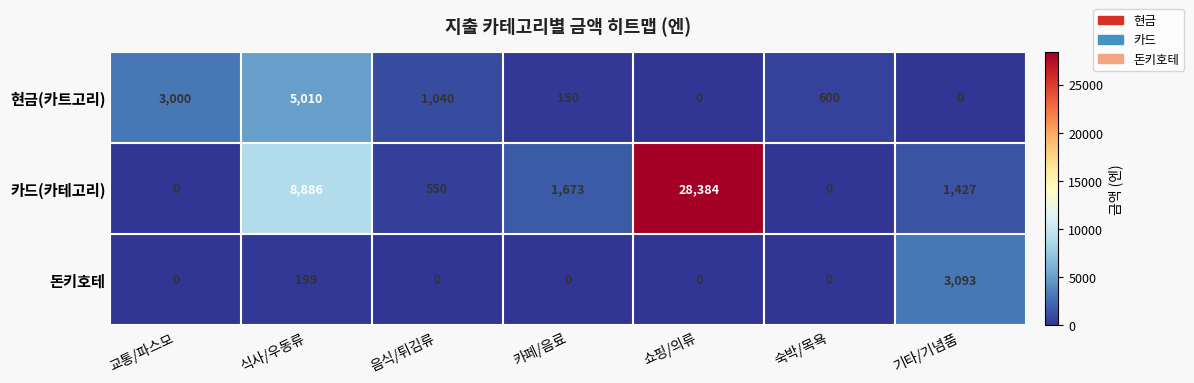

List the series in order of their overall mean, highest first.

카드(카테고리), 현금(카트고리), 돈키호테